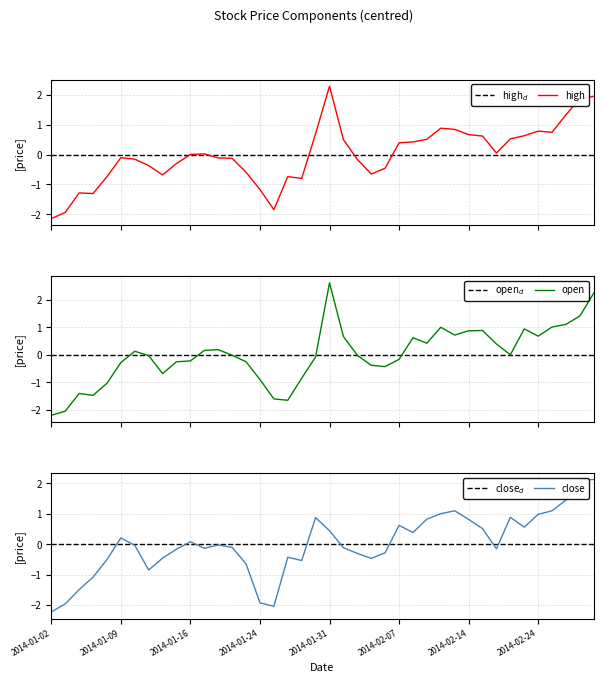

After their last crossing, which series has the higher values: close or high?

close